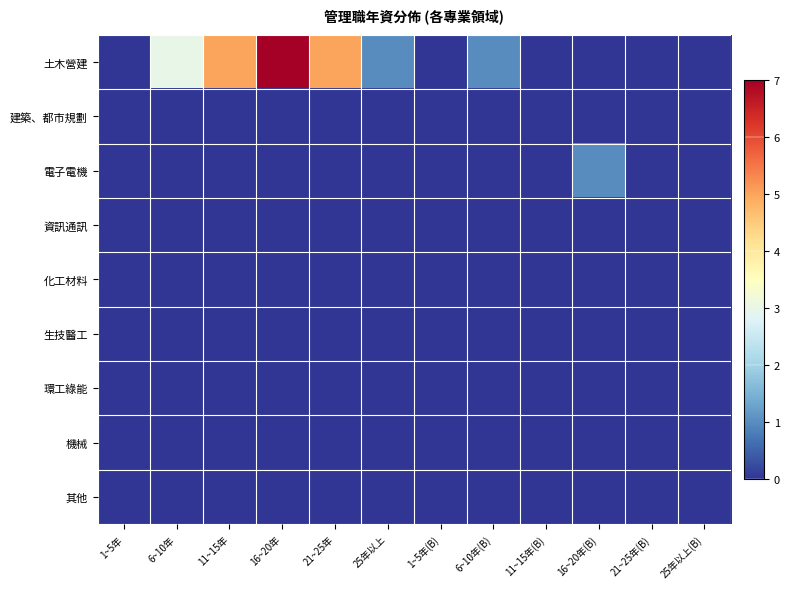

Which has a higher value, 25年以上(B) or 11~15年(B)?

25年以上(B)